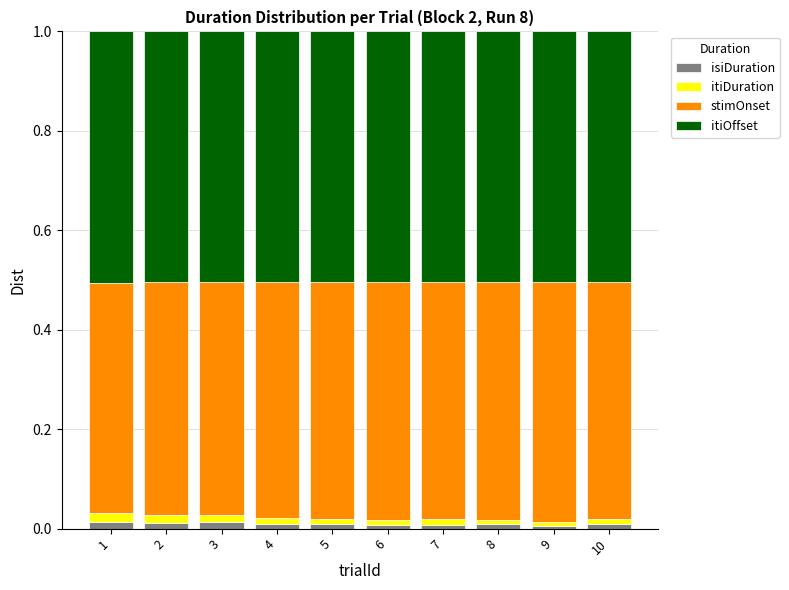

What is the total value across all series at 2?

1.0